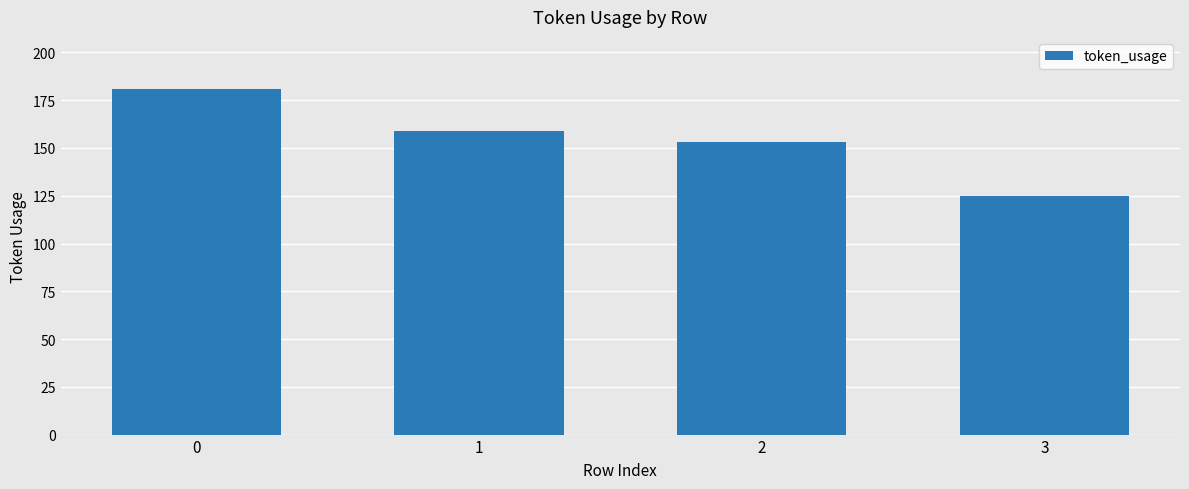

The chart shows a value of 203 at 3. True or false?

False